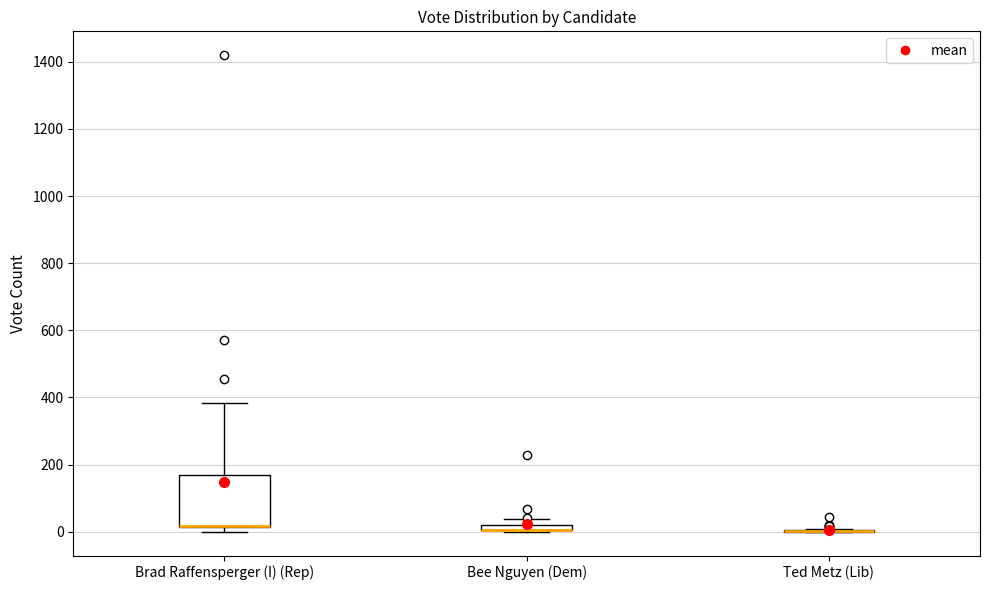

Where is the upper edge of the box for Bee Nguyen (Dem) on the y-axis? The values are not printed on the chart, so give them approximately, as read against the axis.

20